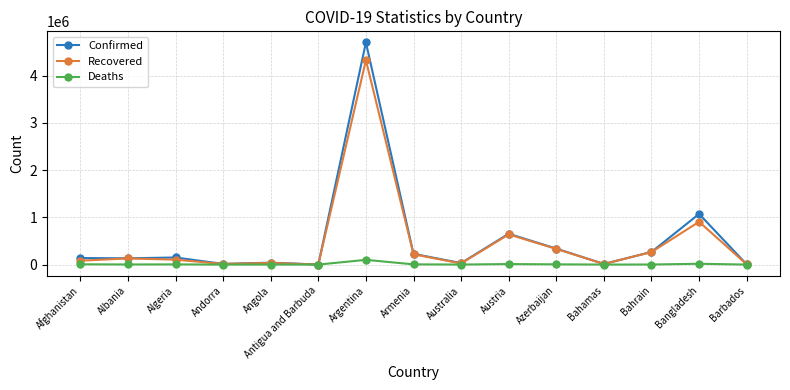

Is it true that Confirmed equals 40327 at Angola?

True